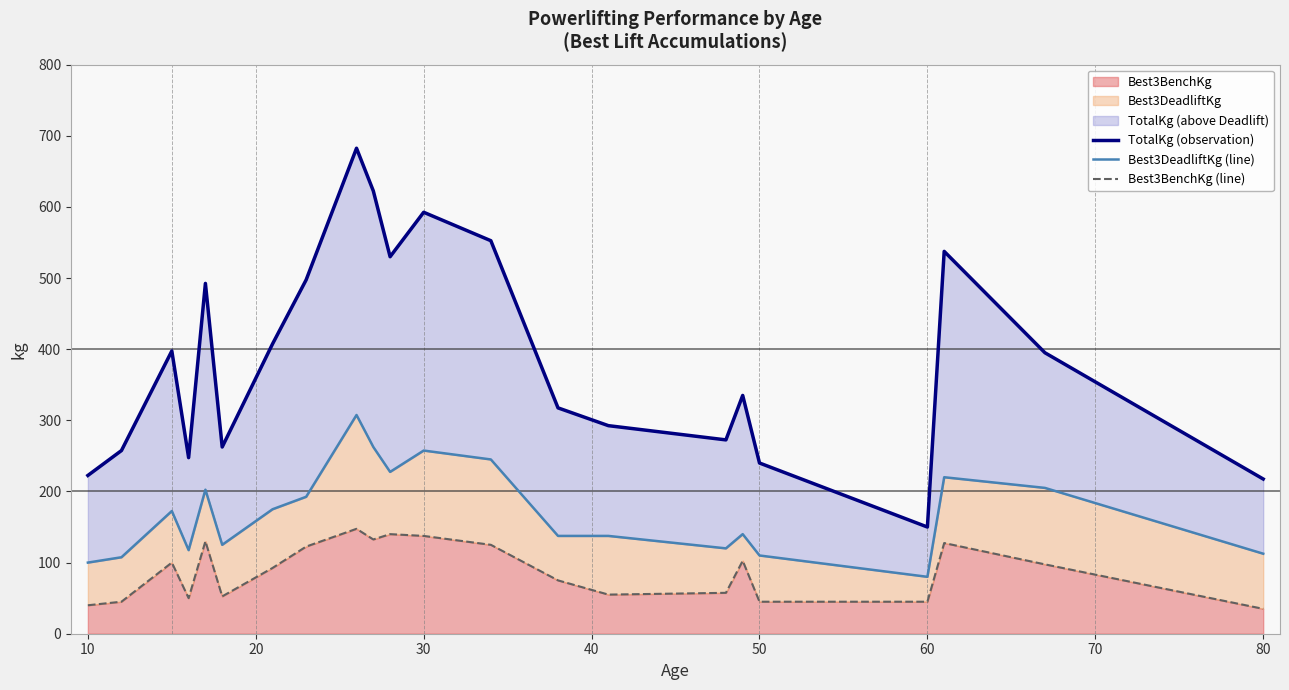

The Best3BenchKg series shows 137.5 at 30. True or false?

True